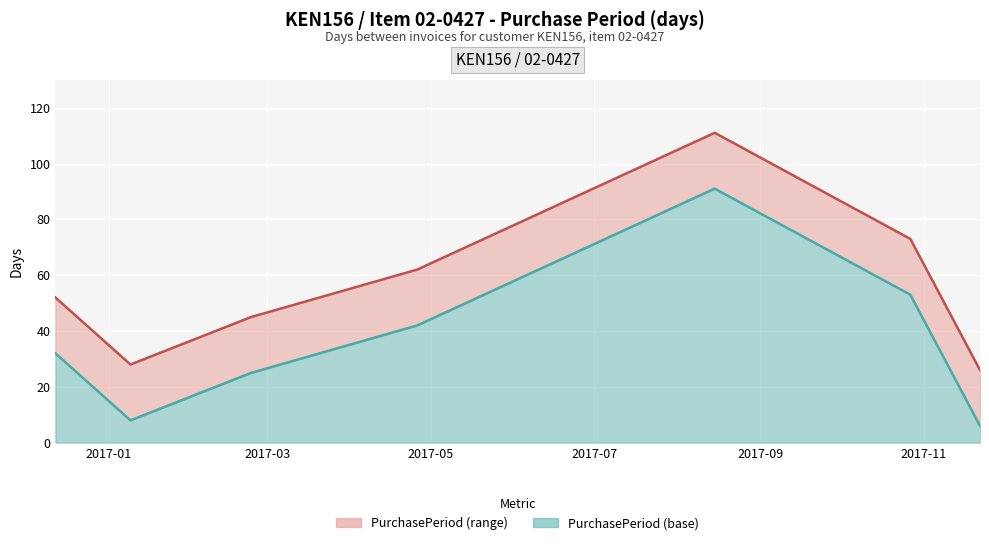

At how many categories does at least one series exceed 79?

1